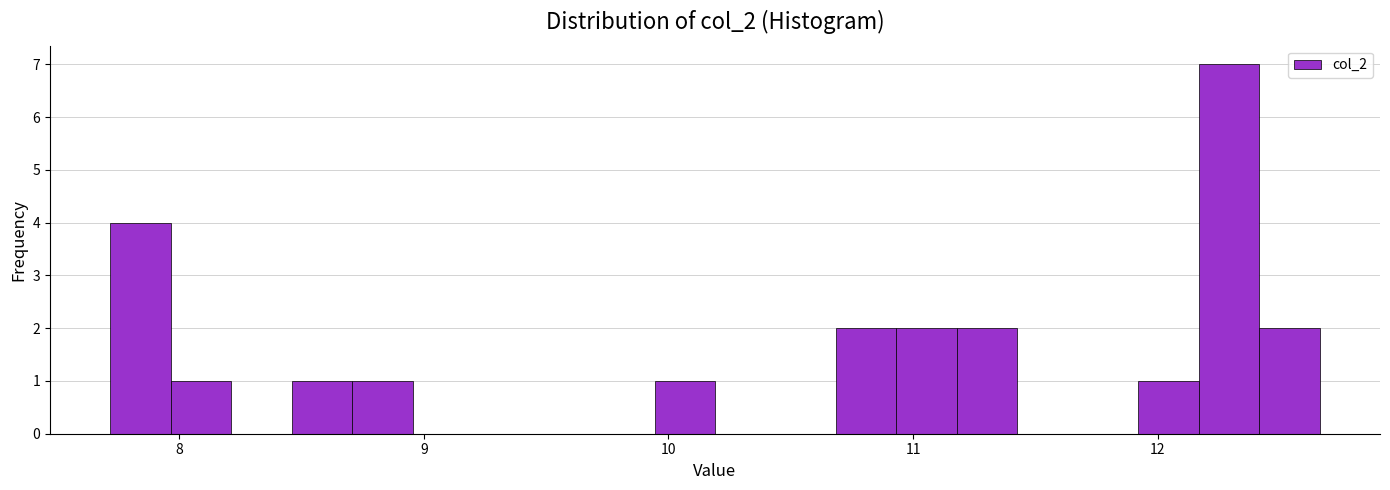

Read against the x-axis, roughly where is the centre of the tallest bar?

12.3